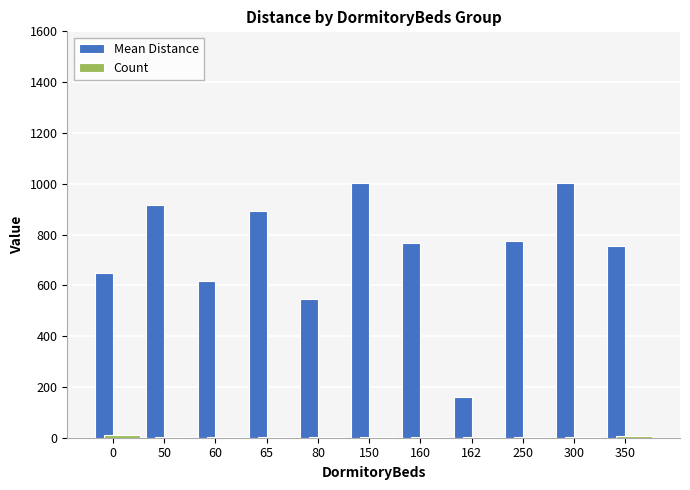

What is the greatest value displayed?

1002.0